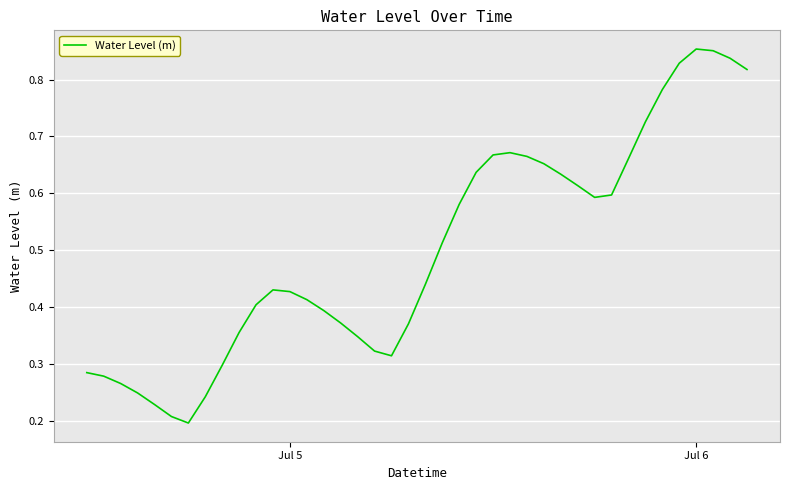

Does the chart have visible grid lines?

Yes